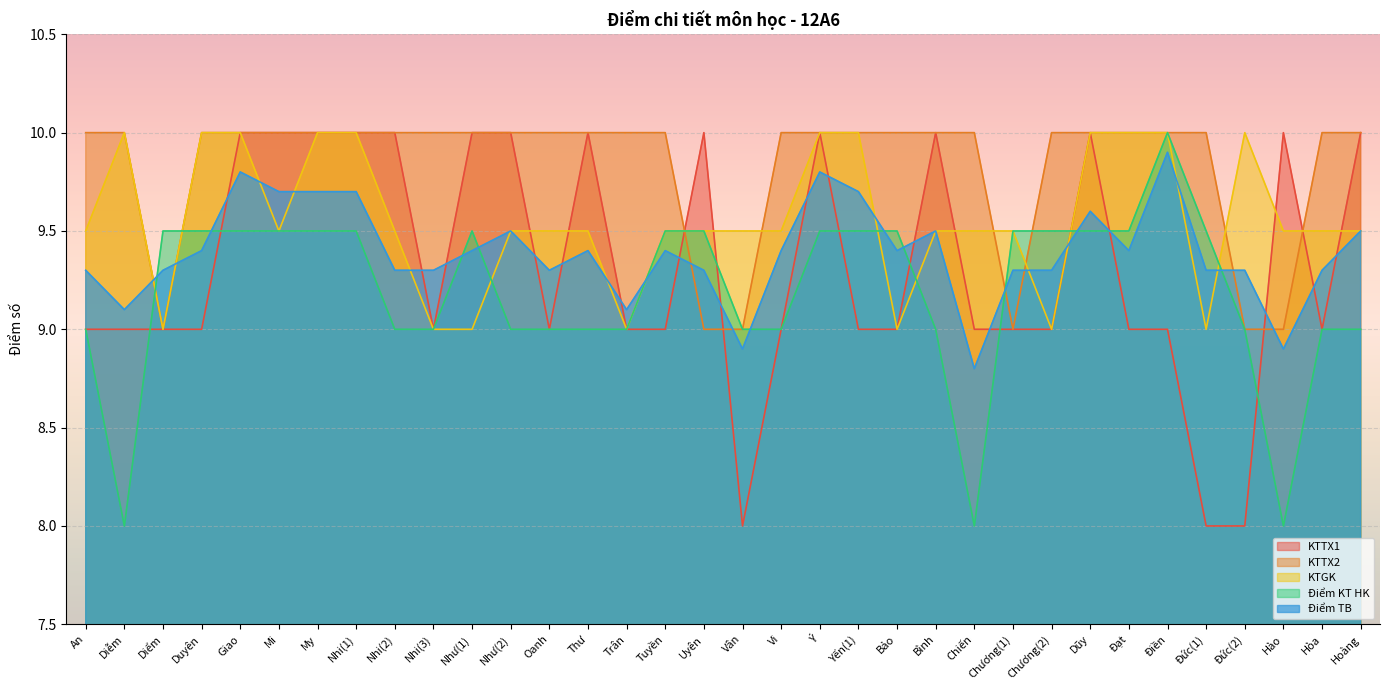

True or false: KTTX1 has more than 2 interior local peaks.

True